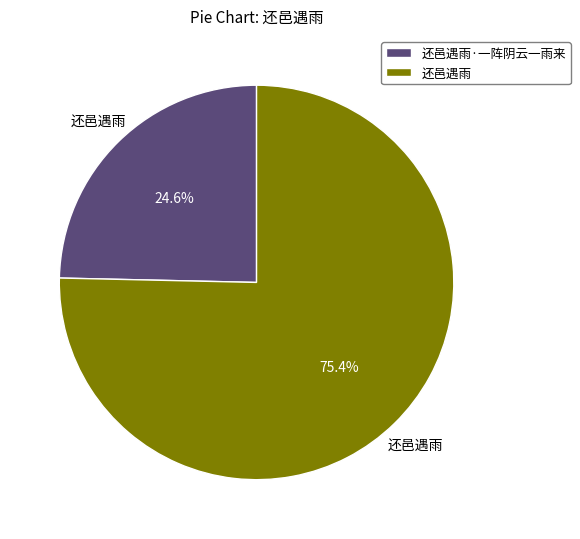

Is there any slice that represents more than half of the pie?

Yes